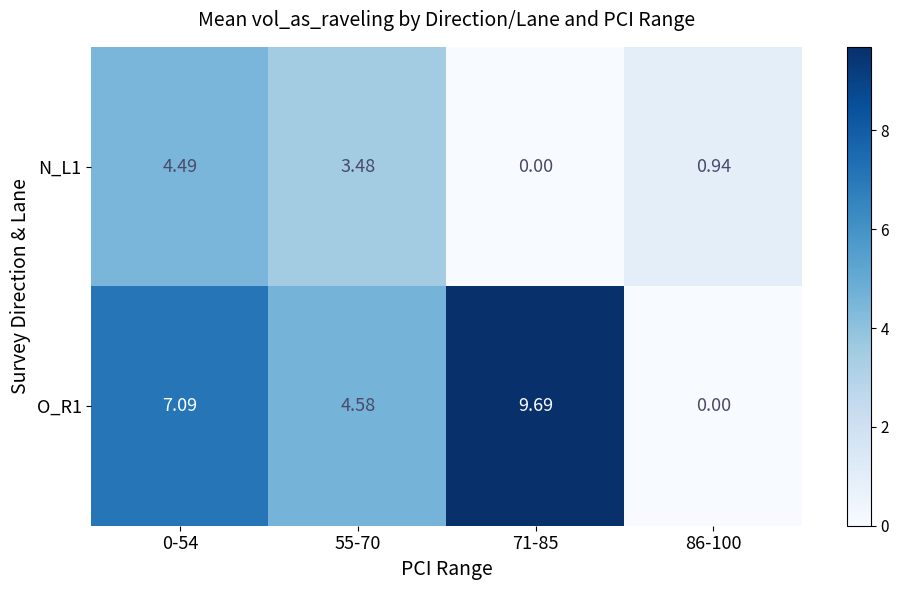

Is the value of N_L1 at 86-100 greater than the value of O_R1 at 55-70?

No